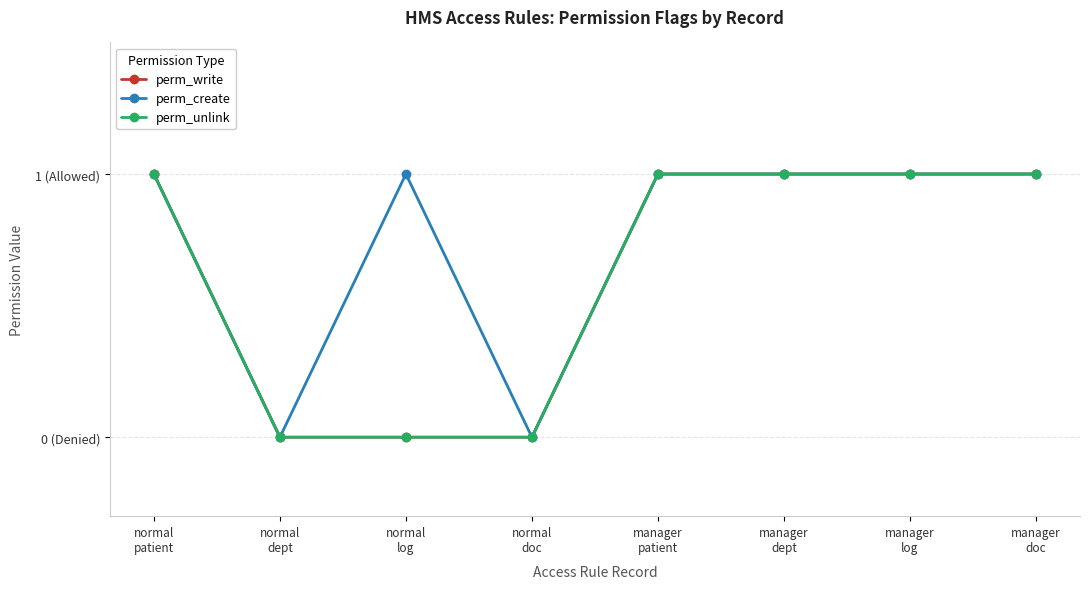

What is the label of the 4th point from the left?

normal
doc